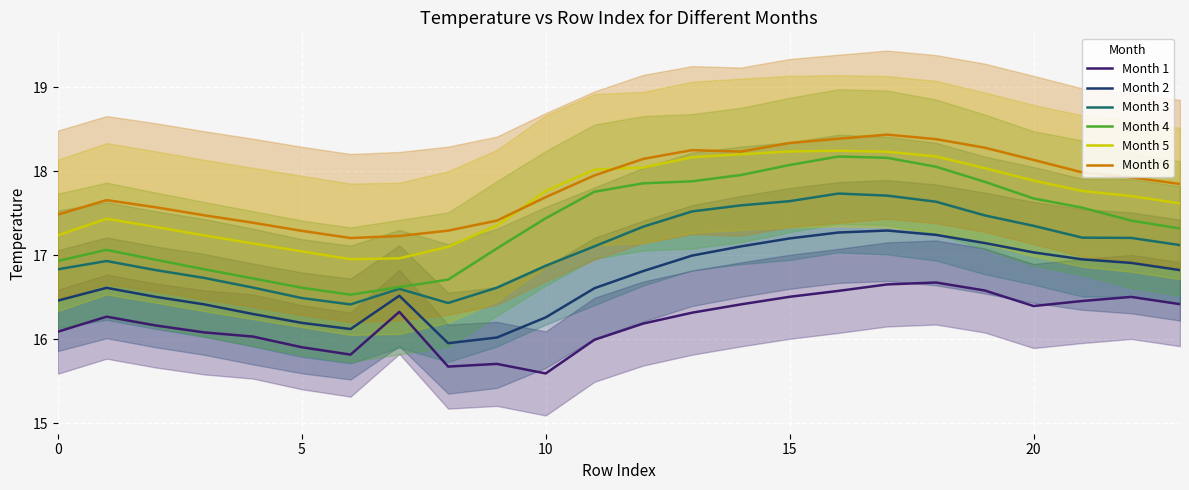

The value of Month 6 at 13 is 8.5. True or false?

False